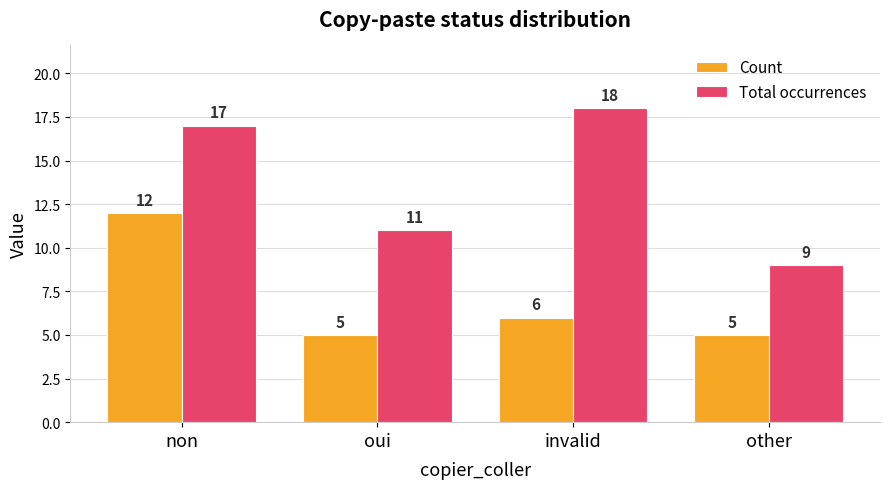

Reading left to right, list all the values displayed in this chart.

Count: 12	5	6	5
Total occurrences: 17	11	18	9